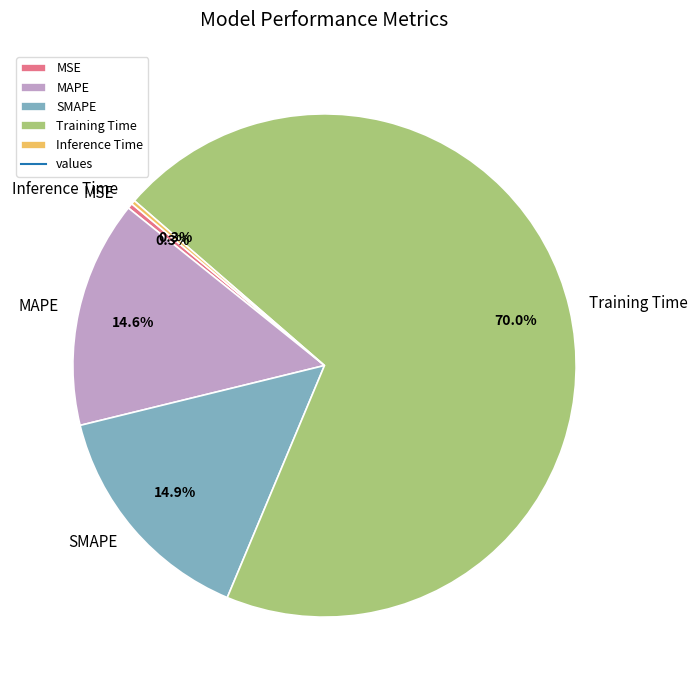

Does any single category account for the majority?

Yes